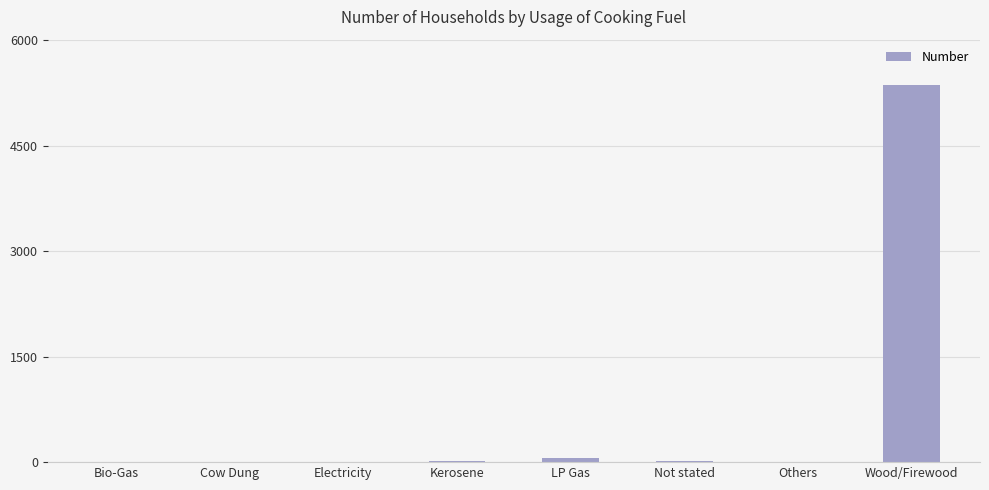

Which has a higher value, Wood/Firewood or Not stated?

Wood/Firewood